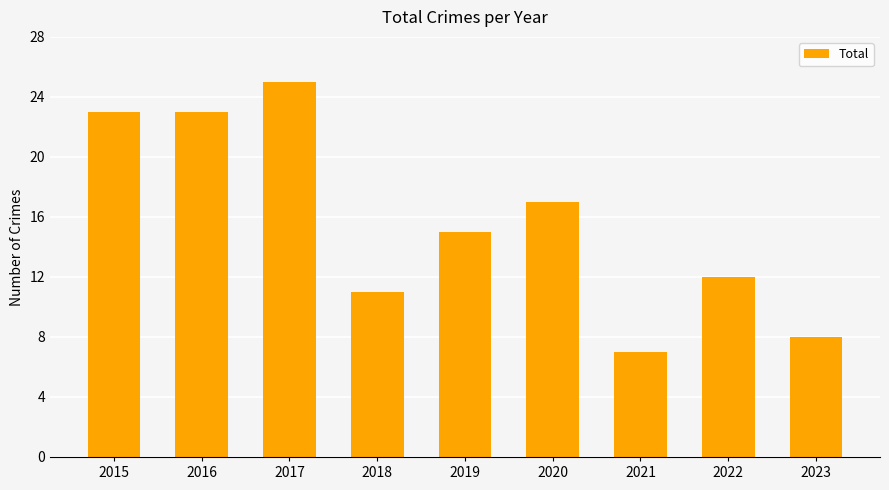

What is the value of the 7th bar from the left?

7